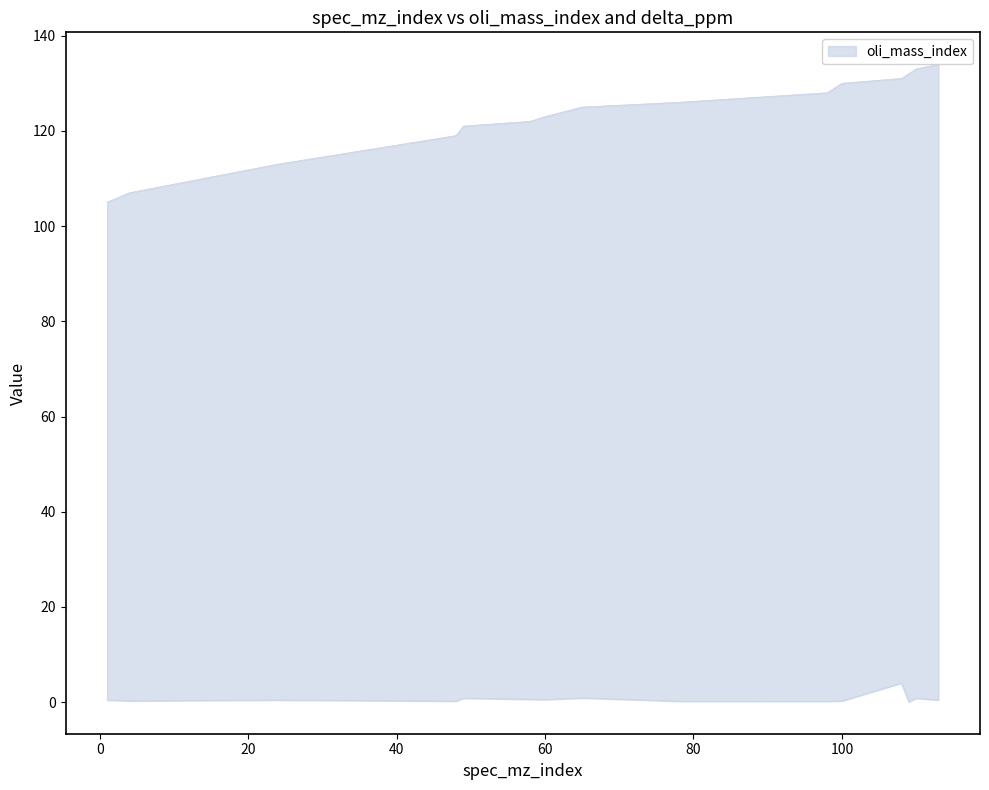

What is the minimum value shown in the chart?

0.1